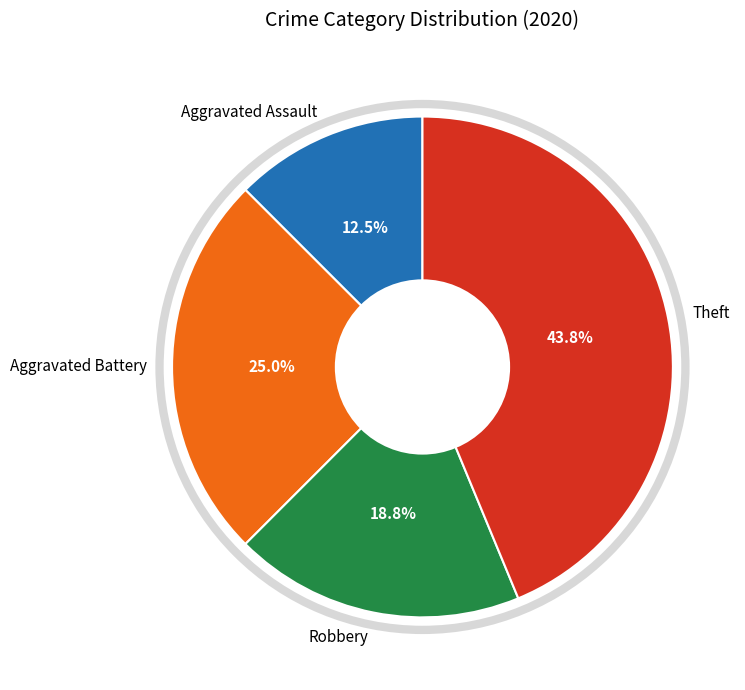

Rank the categories by value from lowest to highest.

Aggravated Assault, Robbery, Aggravated Battery, Theft